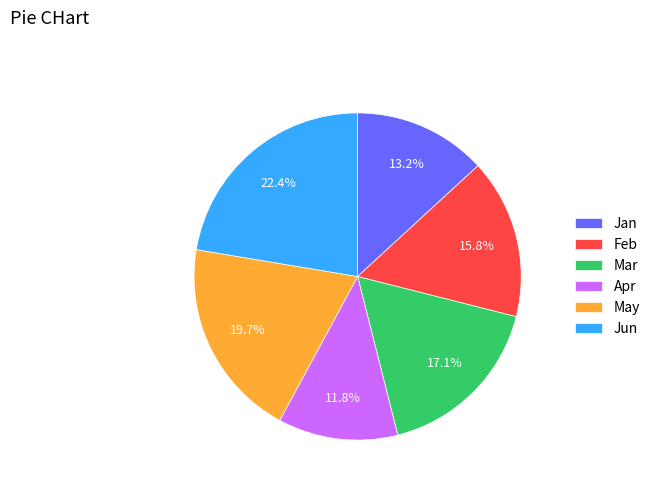

Between May and Feb, which is larger?

May